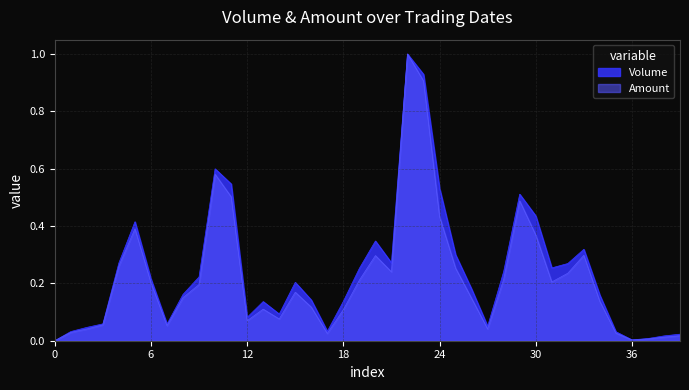

Which series has the largest range (max minus min)?

Volume